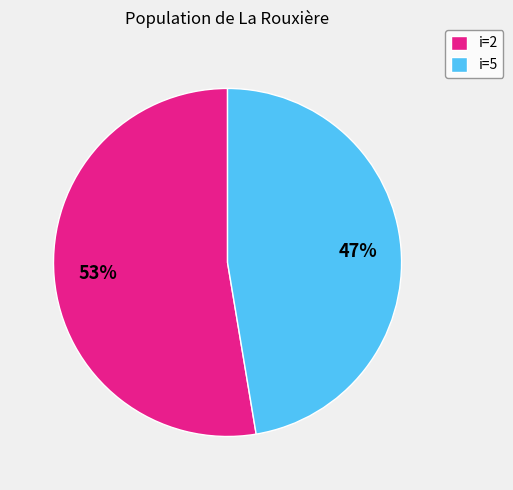

Rank the categories by value from lowest to highest.

i=5, i=2